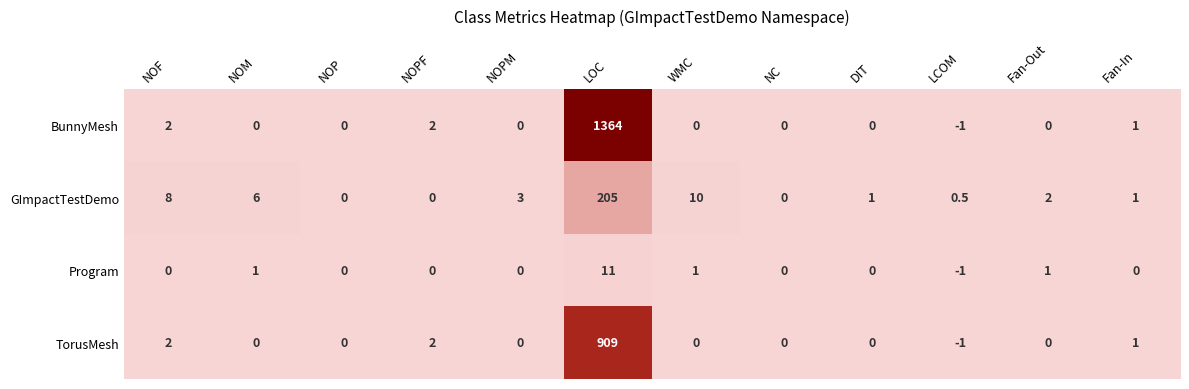

Which series changed the most between NOPM and LOC?

BunnyMesh